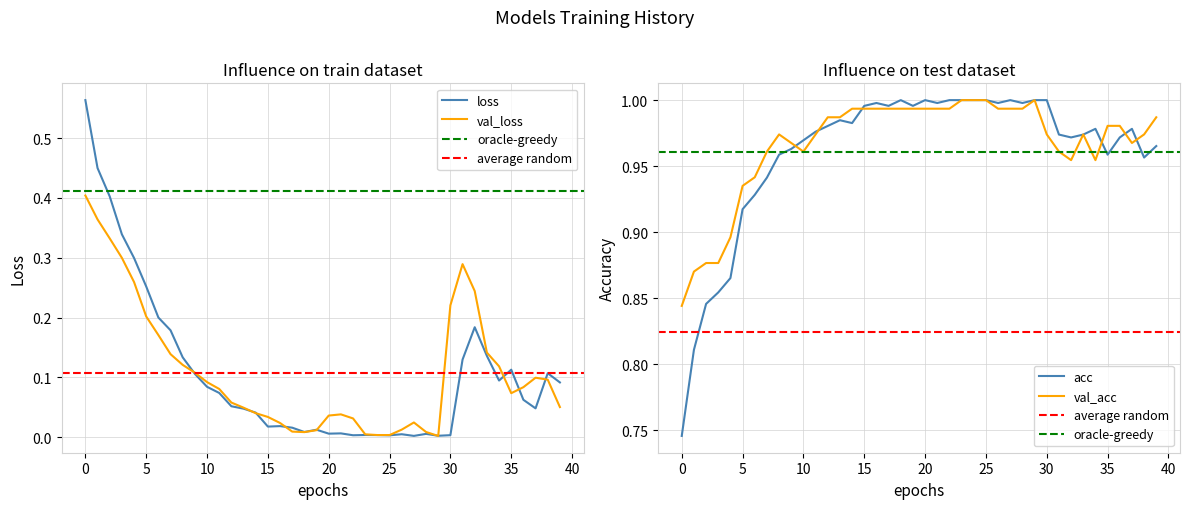

At how many categories does at least one series exceed 0?

40